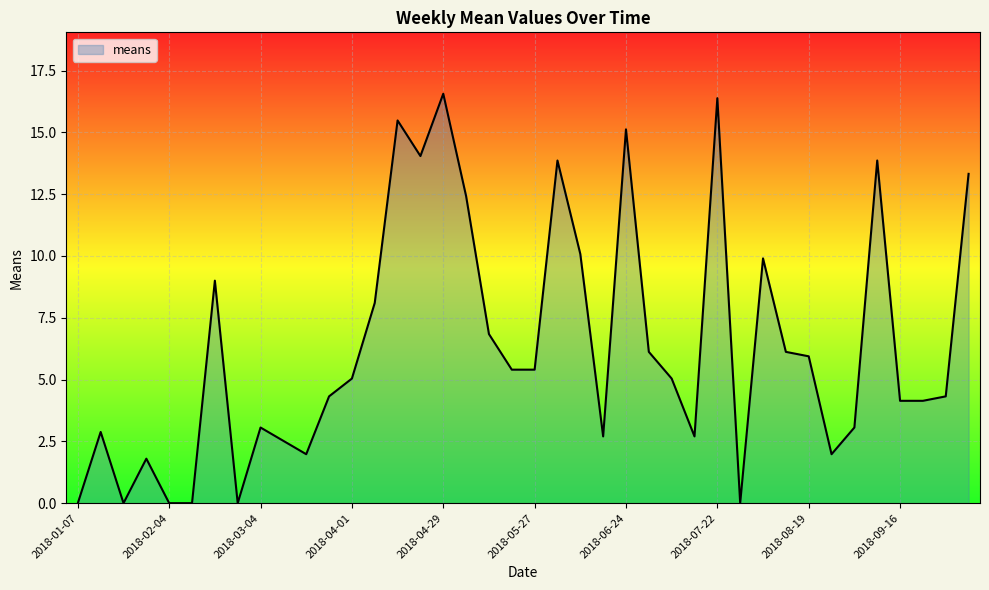

What is the difference between the maximum and minimum values?

16.6